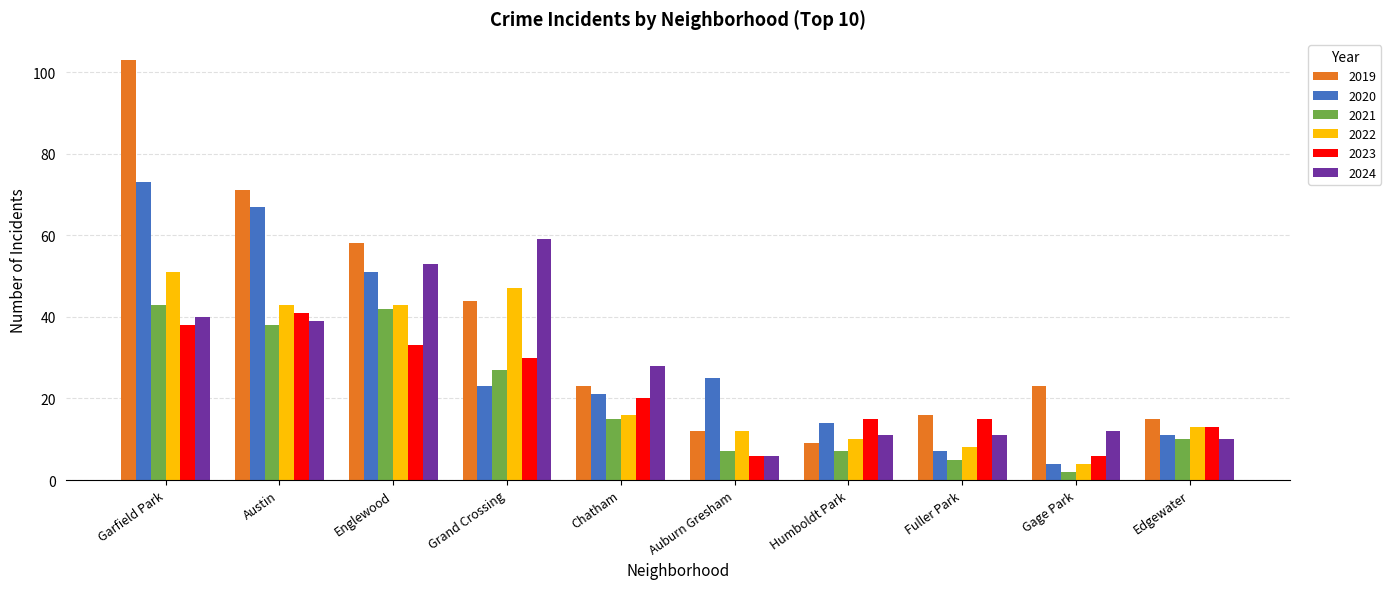

How many data points does each series have?

10